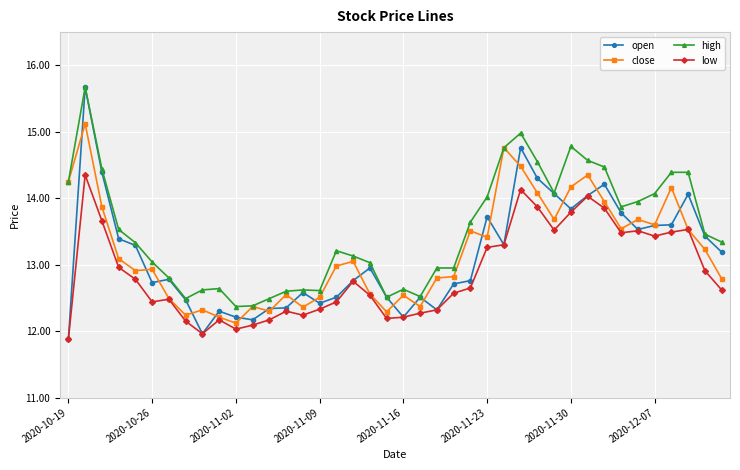

What is the value of the low point at the 26th from the left?

13.3